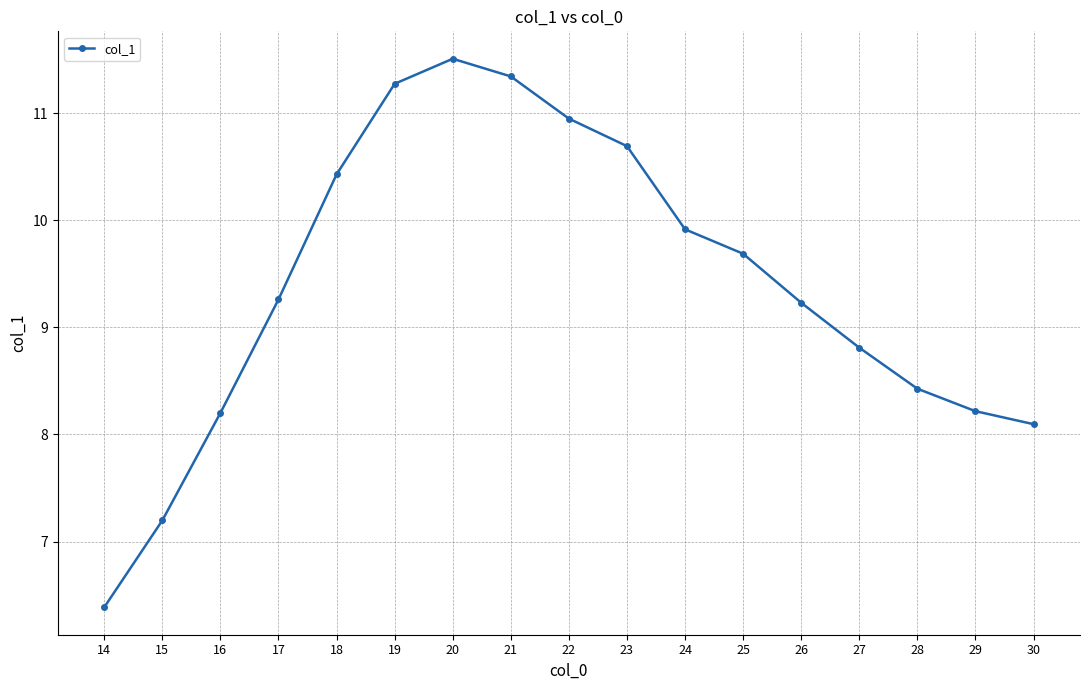

True or false: the data has more than 0 interior local peaks.

True